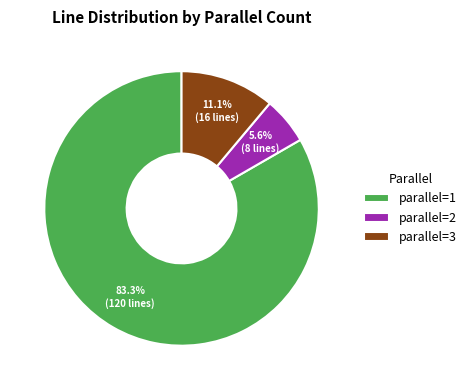

How many segments does this pie chart have?

3